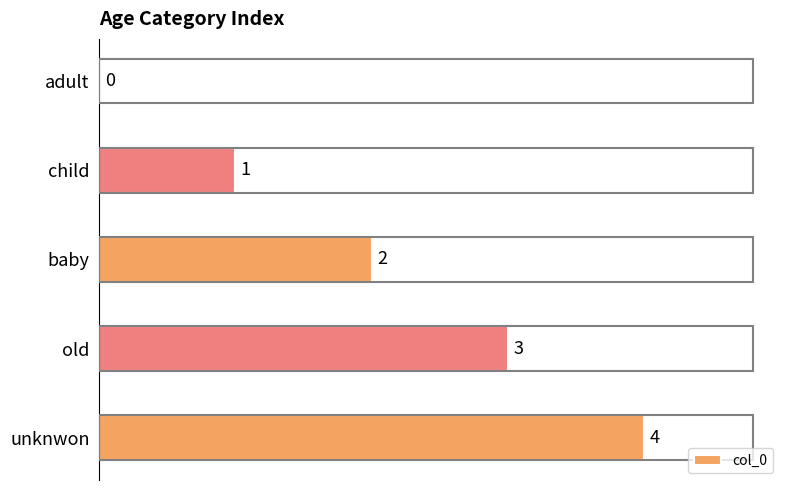

Count the number of categories in the chart.

5